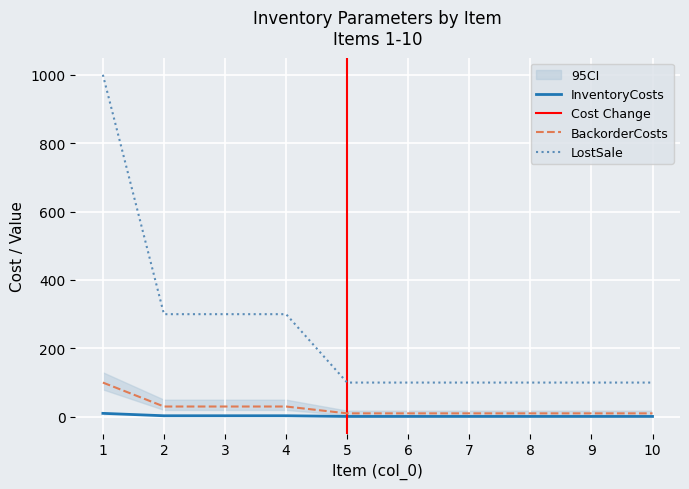

What is the total value across all series at 7?

111